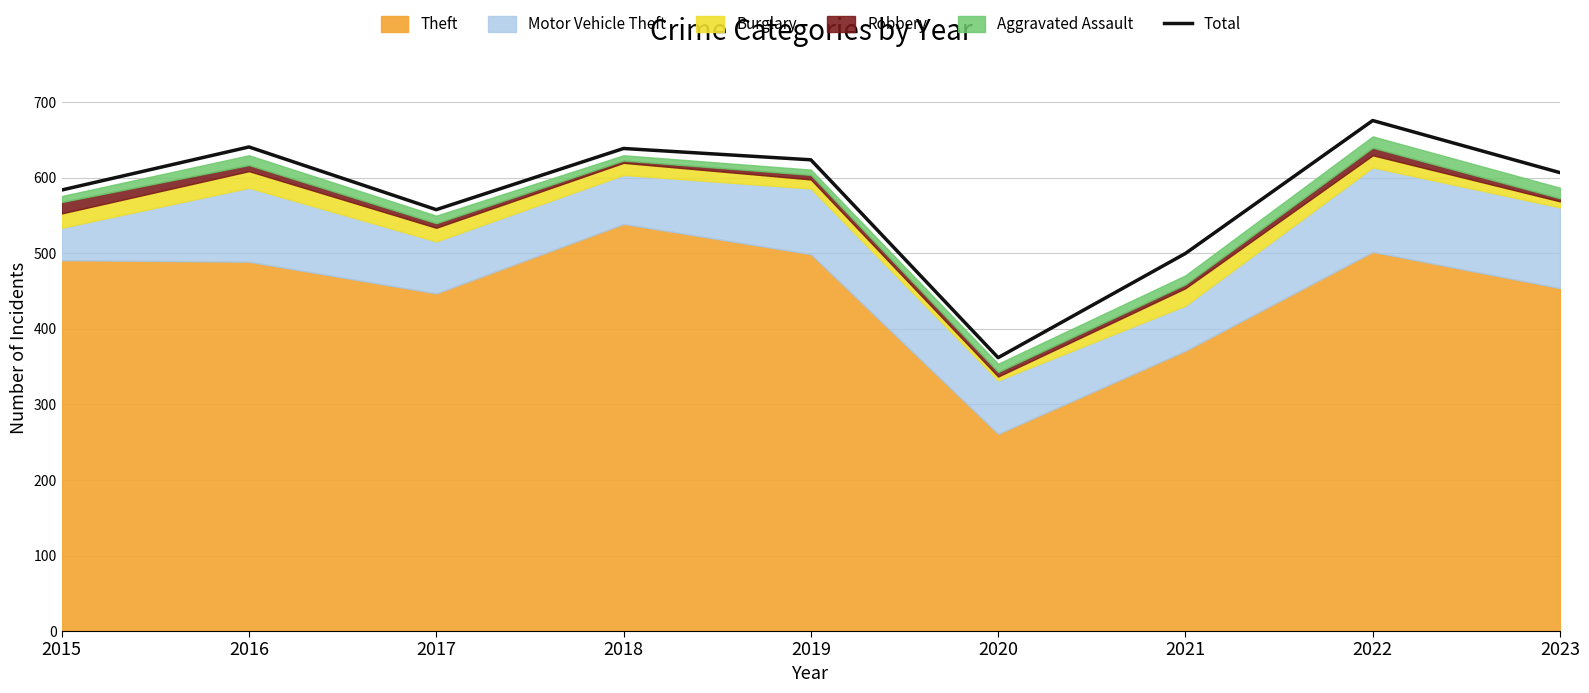

Count the number of values greater than 607.

4